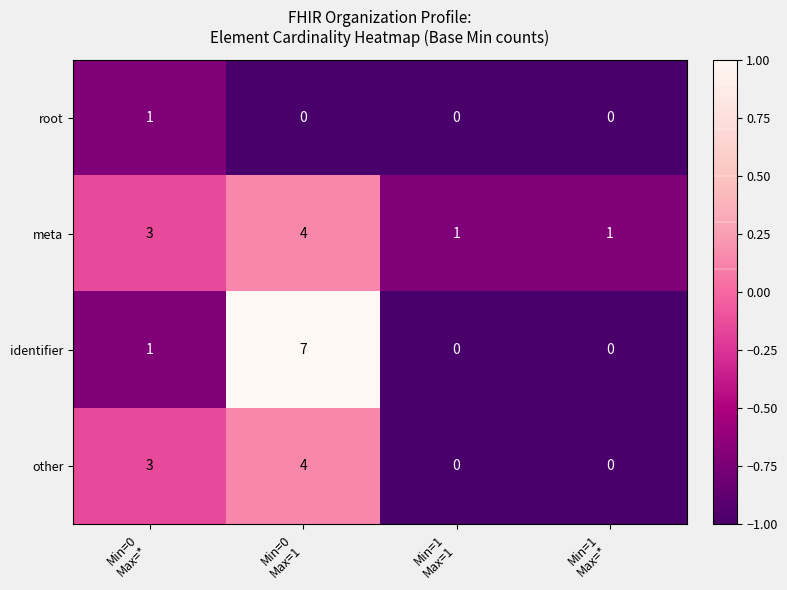

What is the highest value of the other series?

4